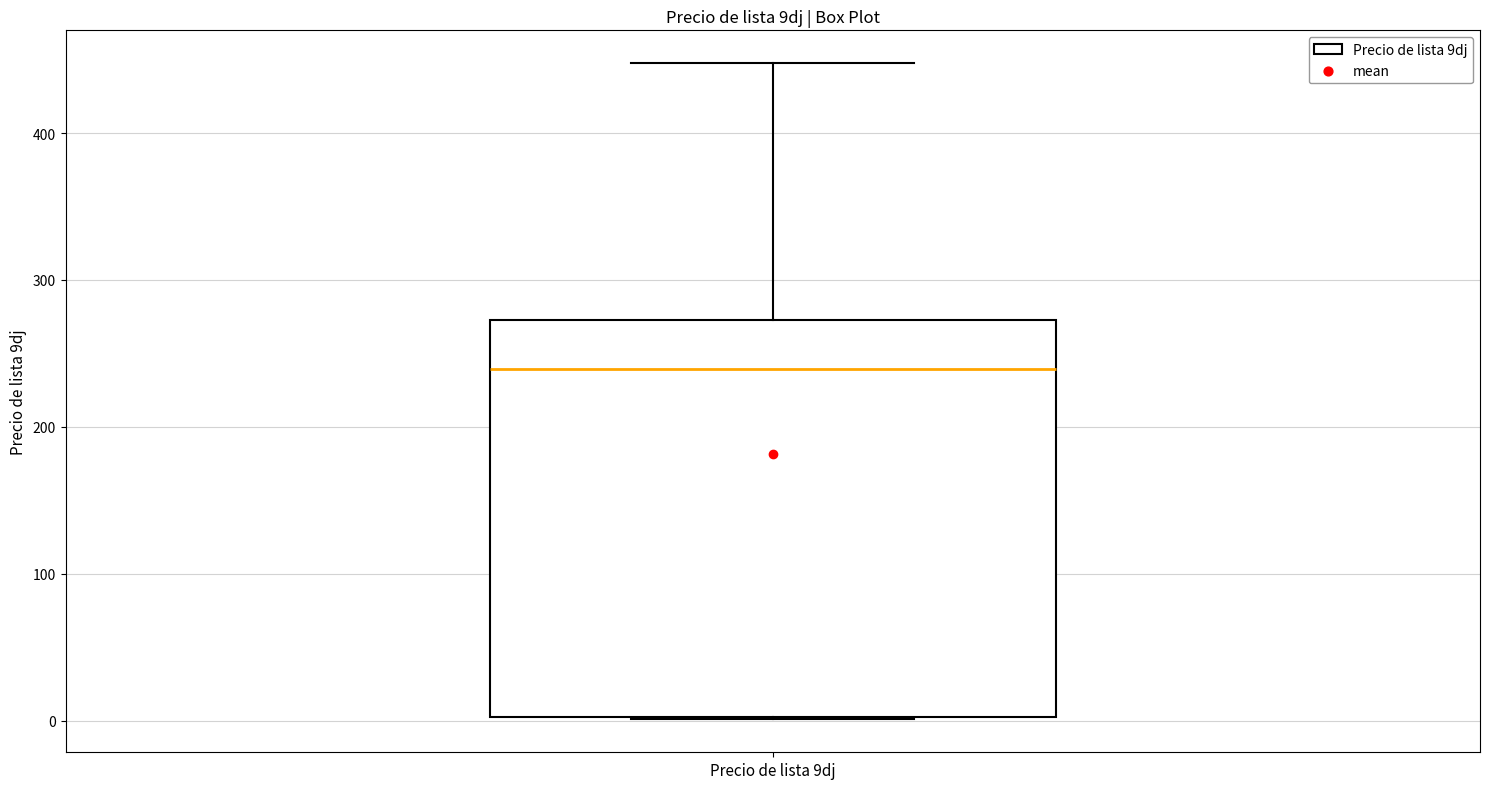

Read this box plot against the y-axis: the position of the median line, the range covered by the box, and the ends of both whiskers. The values are not printed on the chart, so give them approximately, as read against the axis.

median 240, box 0 to 270, whiskers 0 to 450